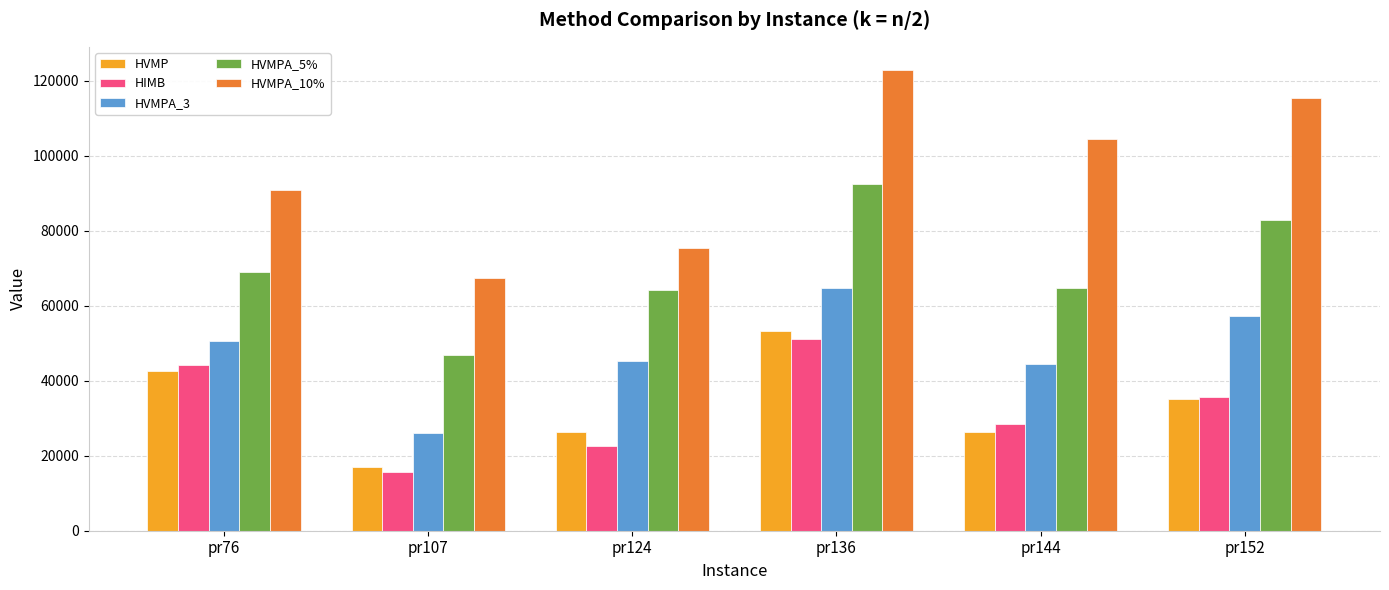

How many groups of bars are there?

6